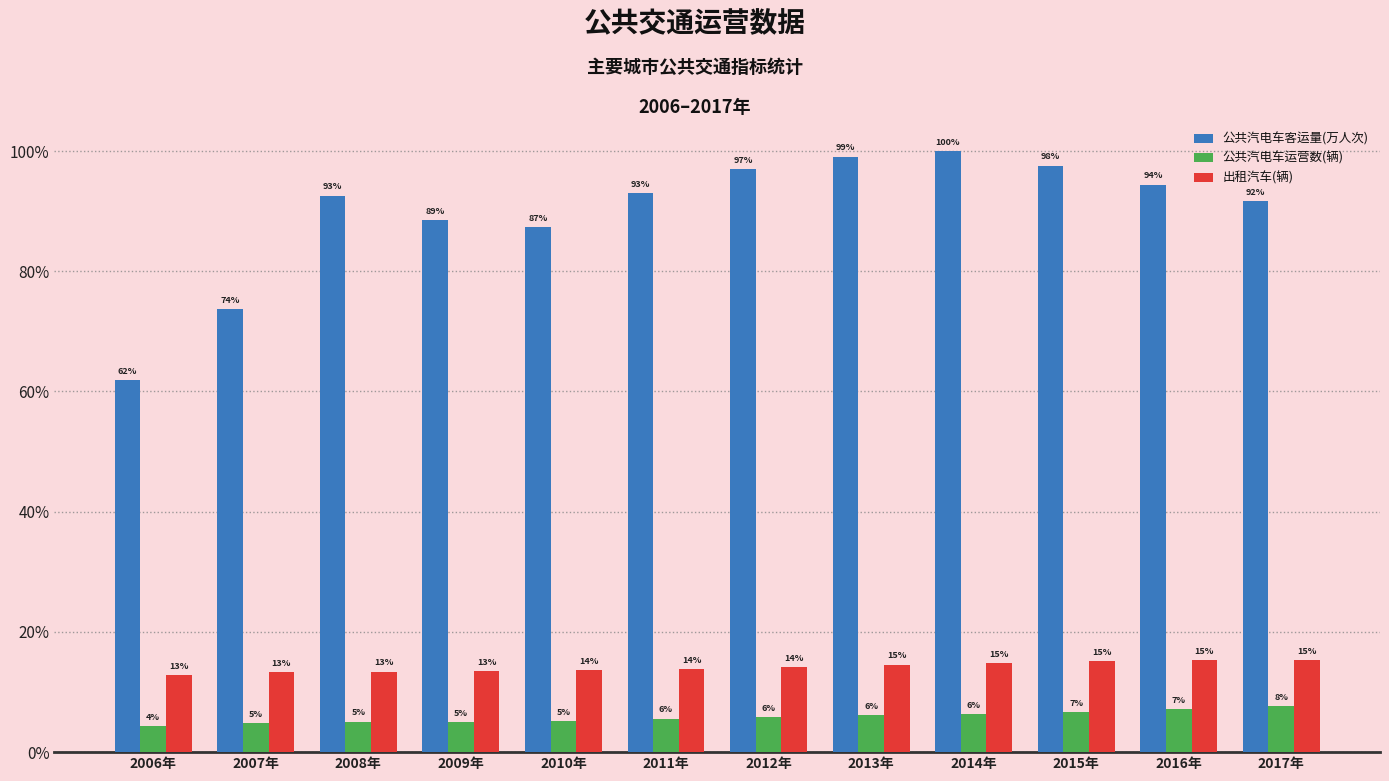

At which label does 公共汽电车客运量(万人次) reach its minimum?

2006年